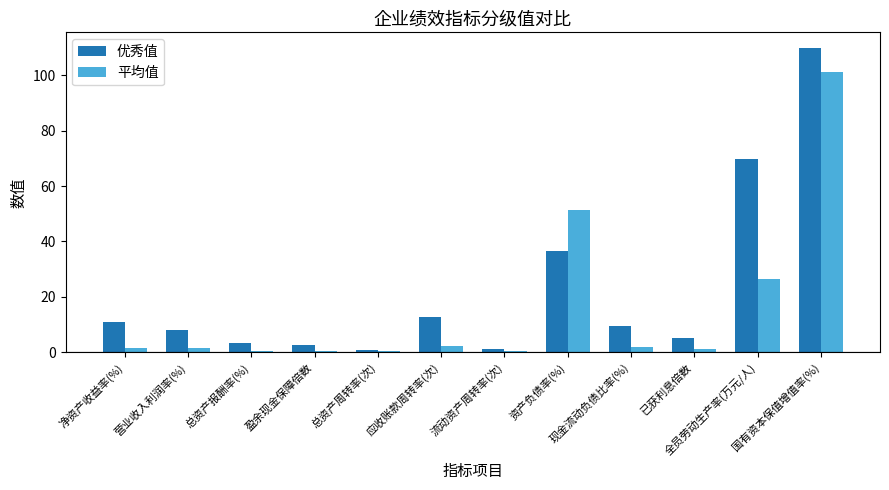

Between 现金流动负债比率(%) and 已获利息倍数, which series saw the biggest shift?

优秀值